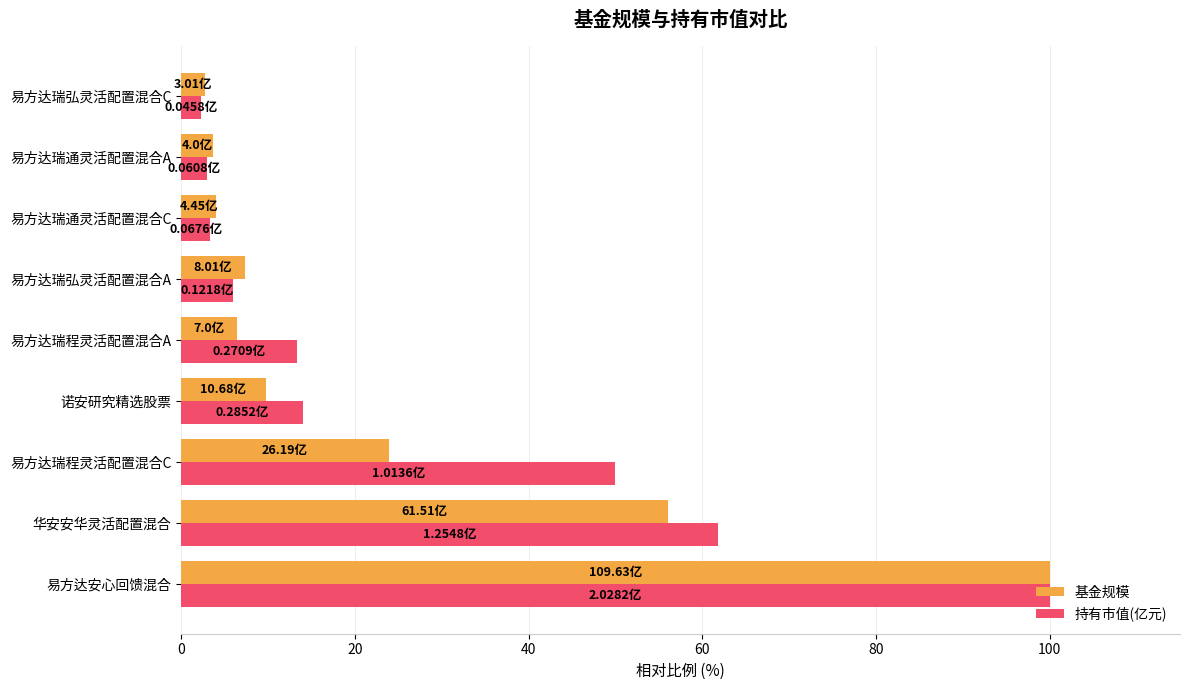

At which label is 持有市值(亿元) closest to 51?

易方达瑞程灵活配置混合C